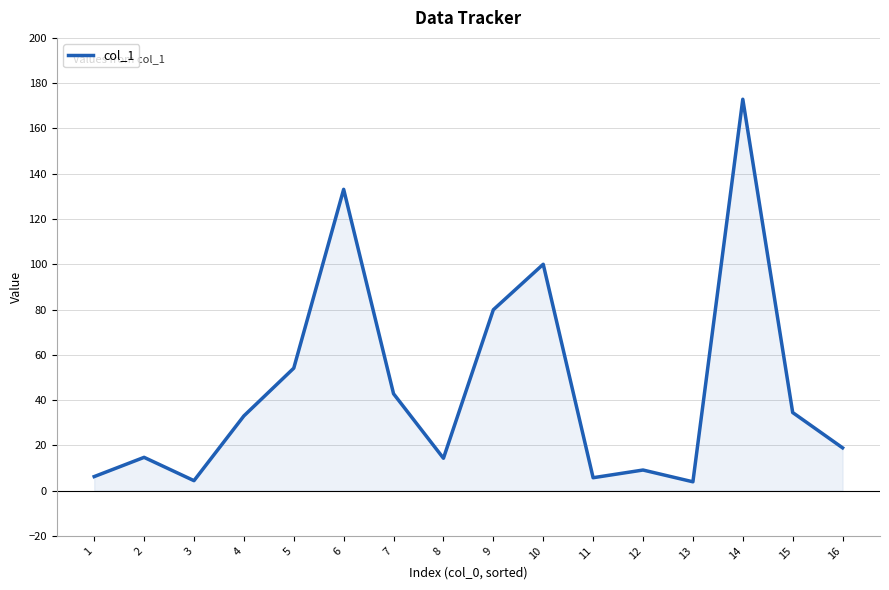

Which category has the highest value across all series?

14